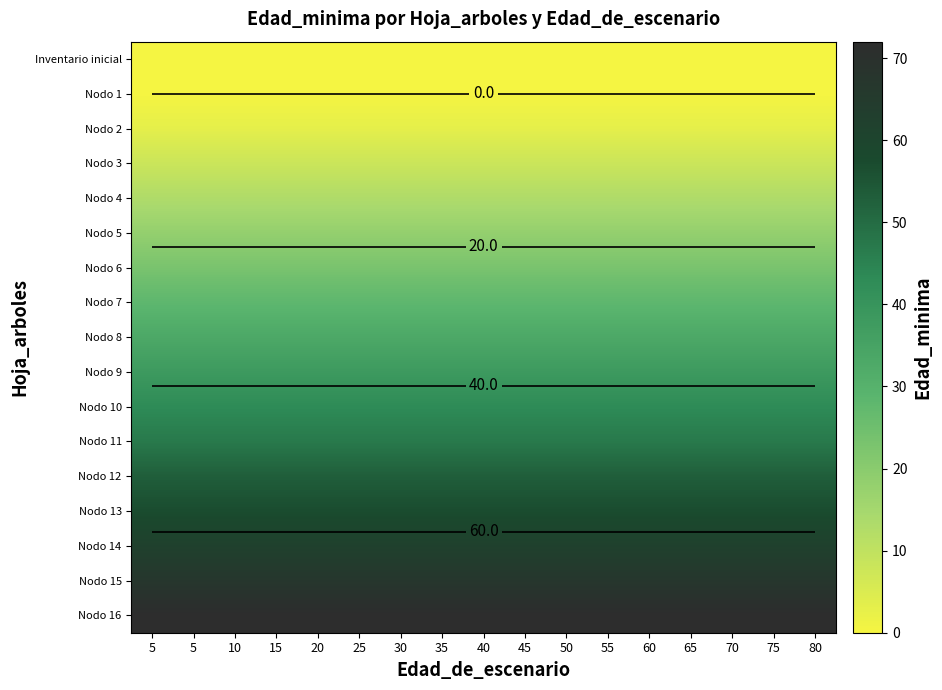

At which label does Nodo 7 reach its minimum?

5